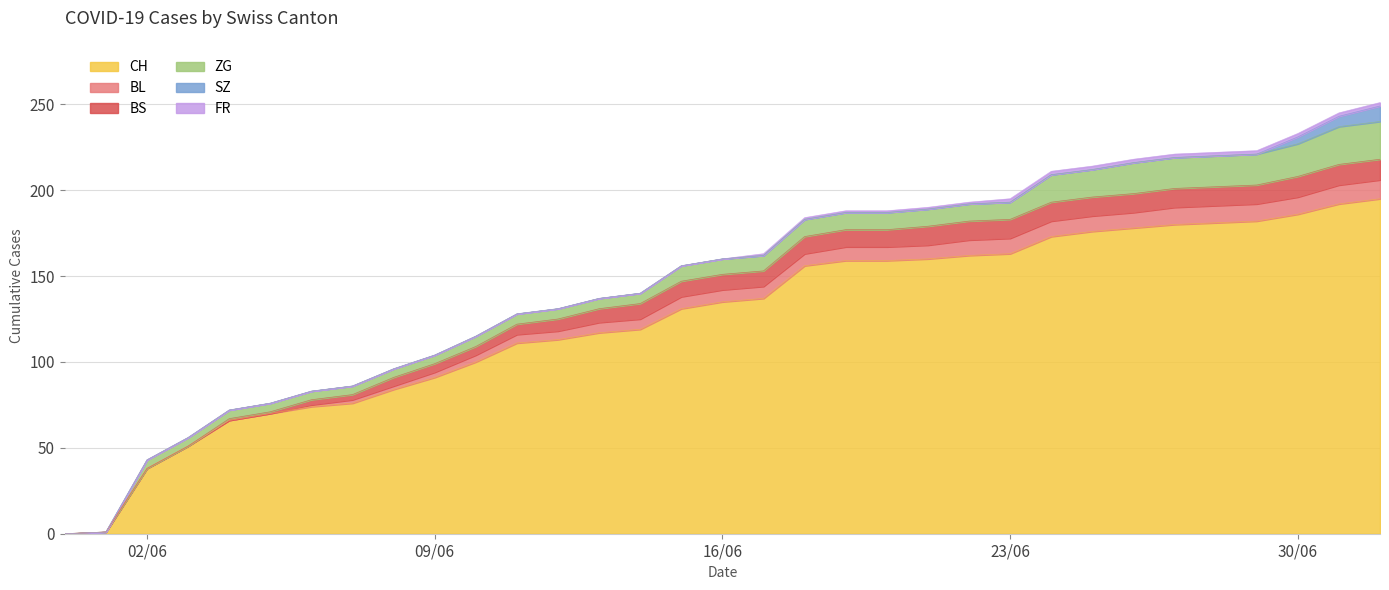

What is the total value across all series at 2020-06-21?

190